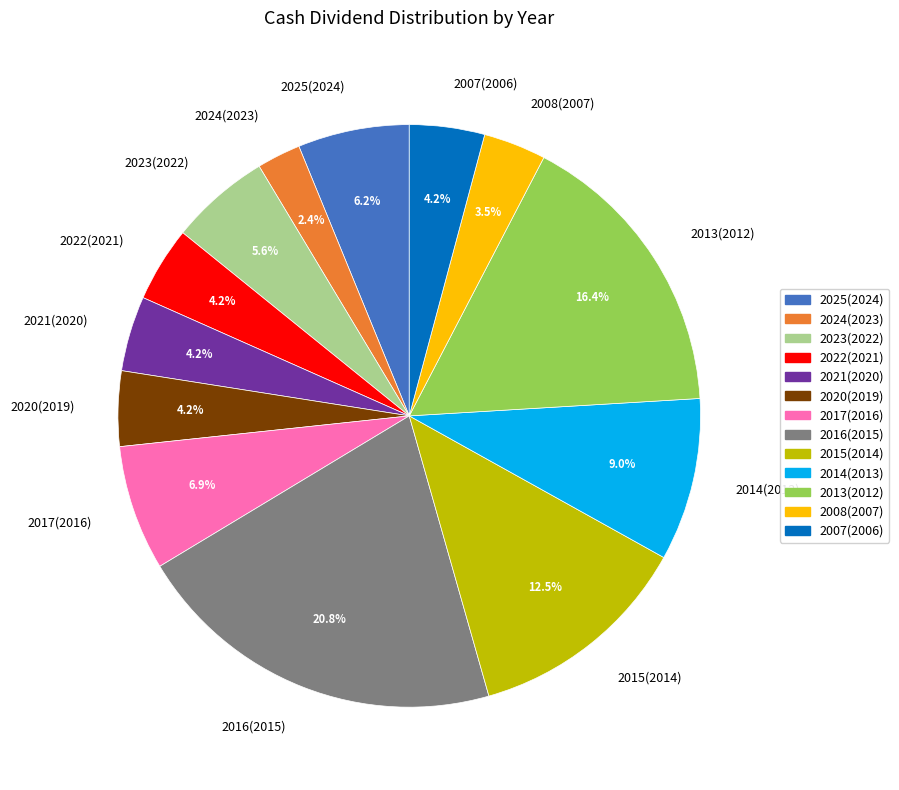

To the nearest percent, what is the difference between the largest and smallest slice percentages?

18%